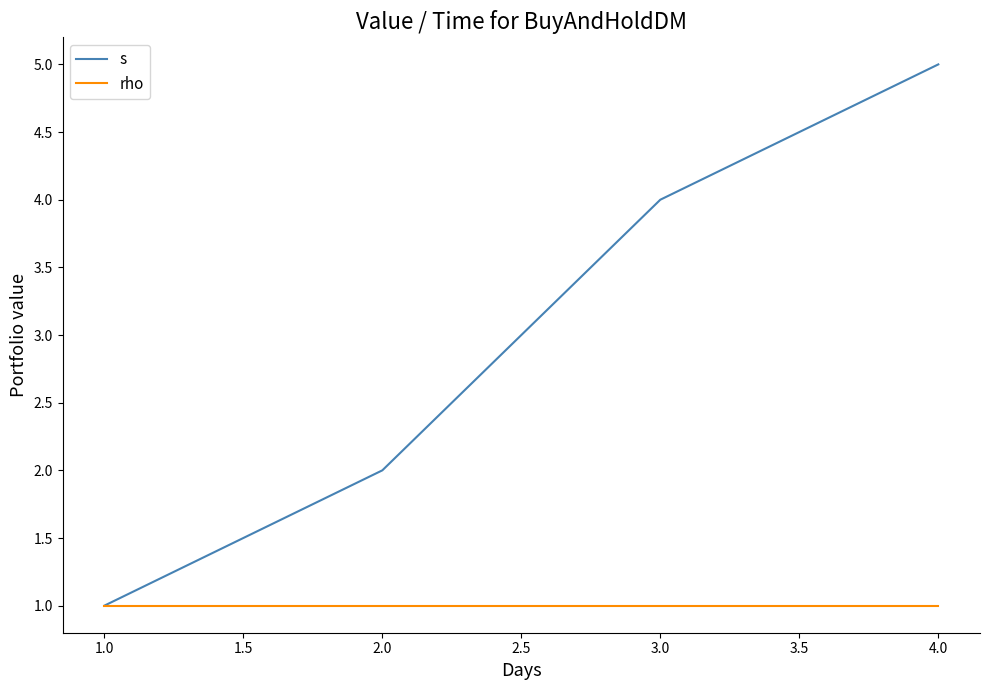

At which category is the sum across all series the highest?

4.0